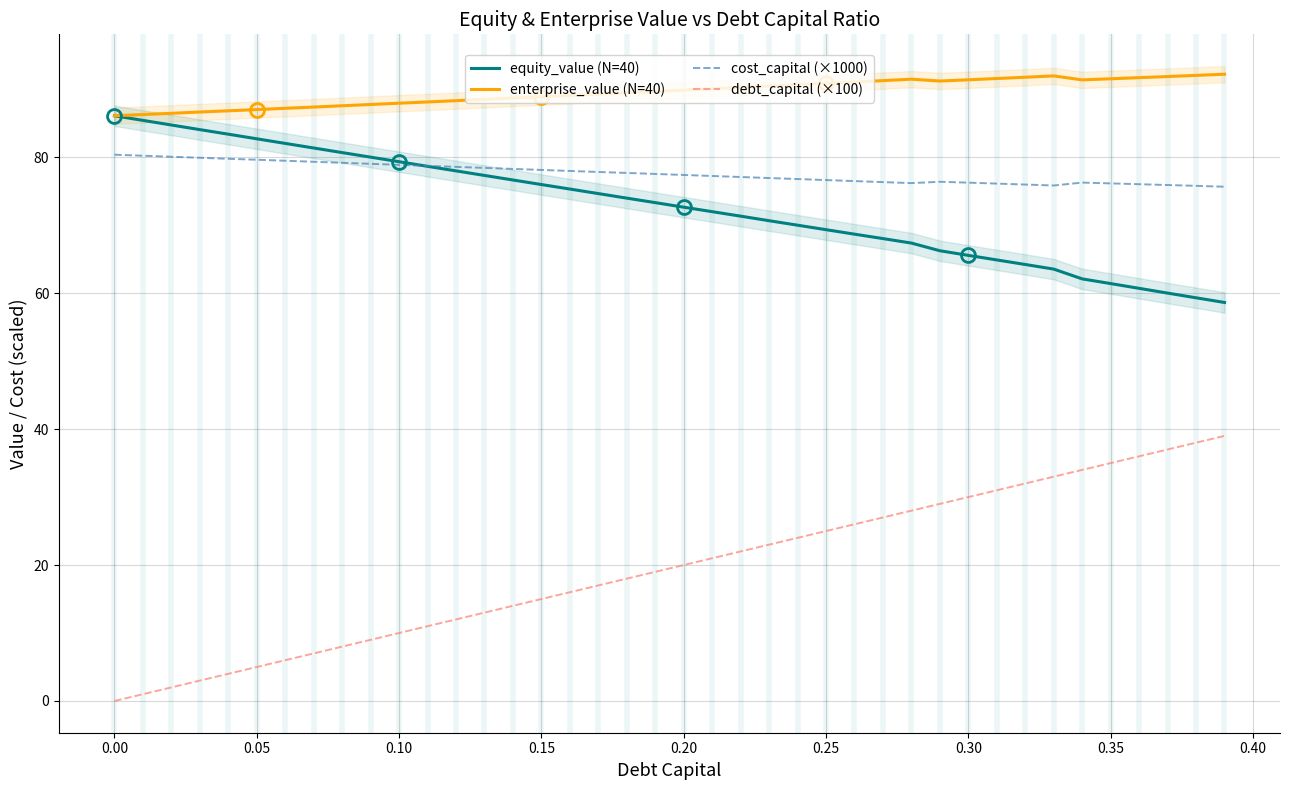

What is the lowest value of the cost_capital (×1000) series?

75.7